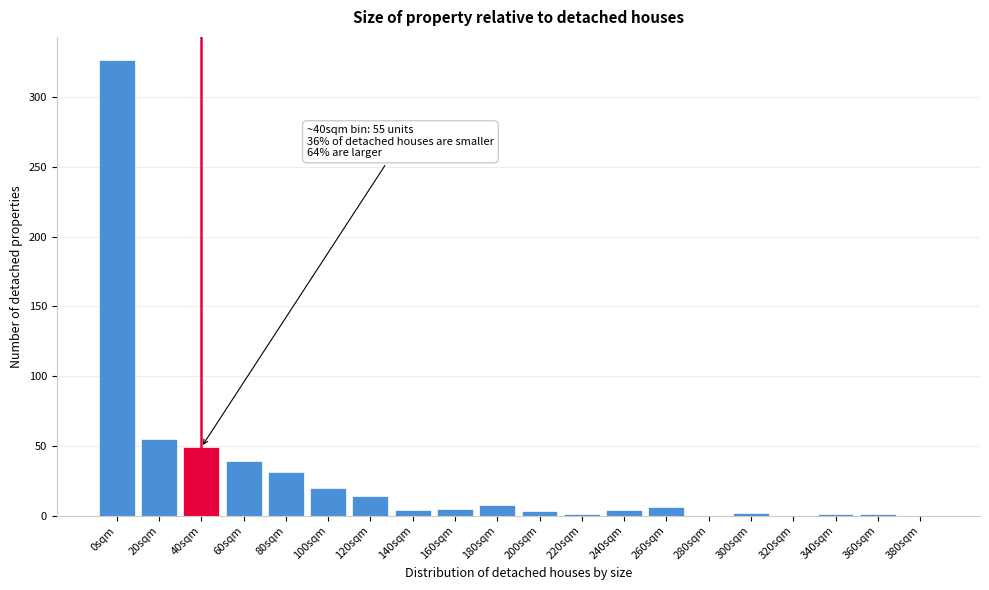

Which label corresponds to the largest value in the chart?

0sqm